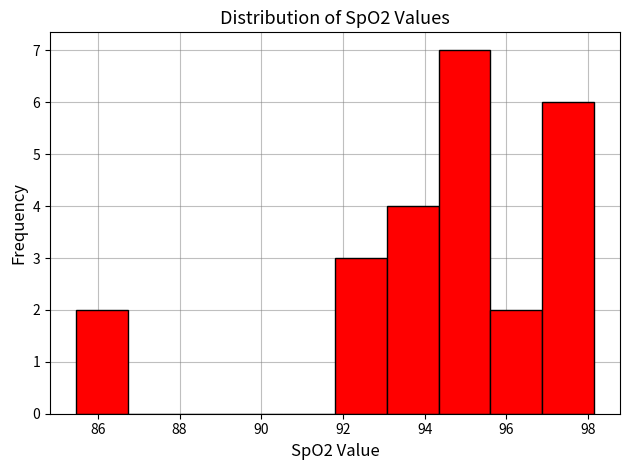

Reading left to right, list every bar in this chart as the range it spans on the x-axis followed by its height. Neither the bar edges nor the heights are printed on the chart, so give them approximately, as read against the axes.

85.4 to 86.8: 2
86.8 to 88.0: 0
88.0 to 89.2: 0
89.2 to 90.6: 0
90.6 to 91.8: 0
91.8 to 93.0: 3
93.0 to 94.4: 4
94.4 to 95.6: 7
95.6 to 96.8: 2
96.8 to 98.2: 6